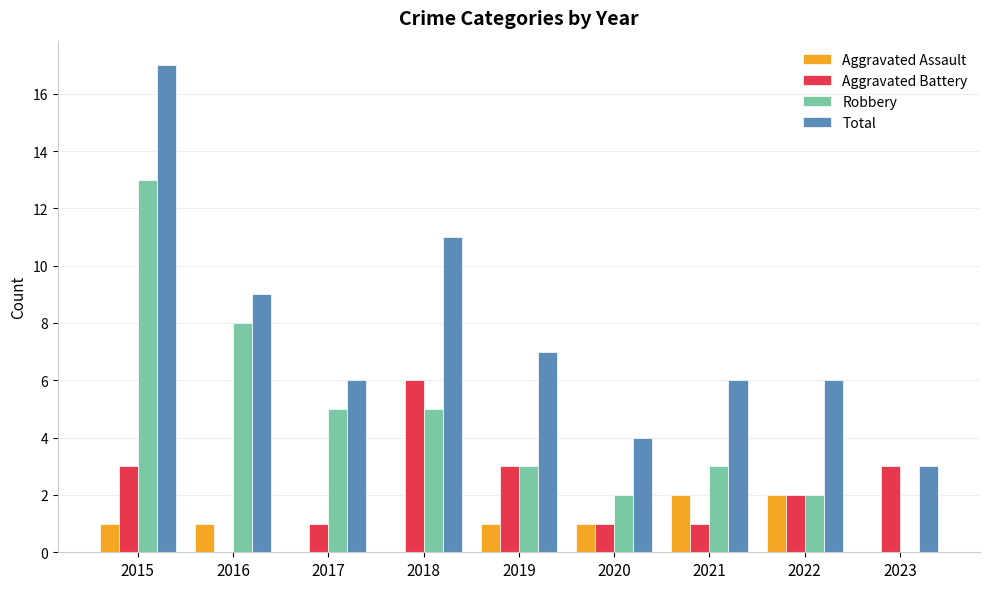

Reading right to left, what are all the values shown in this chart?

Aggravated Assault: 2023=0	2022=2	2021=2	2020=1	2019=1	2018=0	2017=0	2016=1	2015=1
Aggravated Battery: 2023=3	2022=2	2021=1	2020=1	2019=3	2018=6	2017=1	2016=0	2015=3
Robbery: 2023=0	2022=2	2021=3	2020=2	2019=3	2018=5	2017=5	2016=8	2015=13
Total: 2023=3	2022=6	2021=6	2020=4	2019=7	2018=11	2017=6	2016=9	2015=17